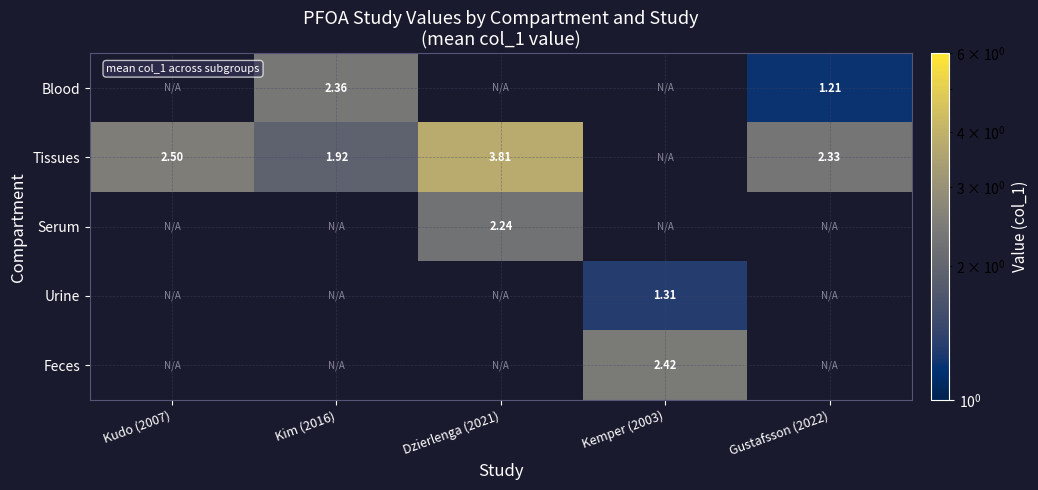

Where does the Serum series first go above 2?

Dzierlenga (2021)